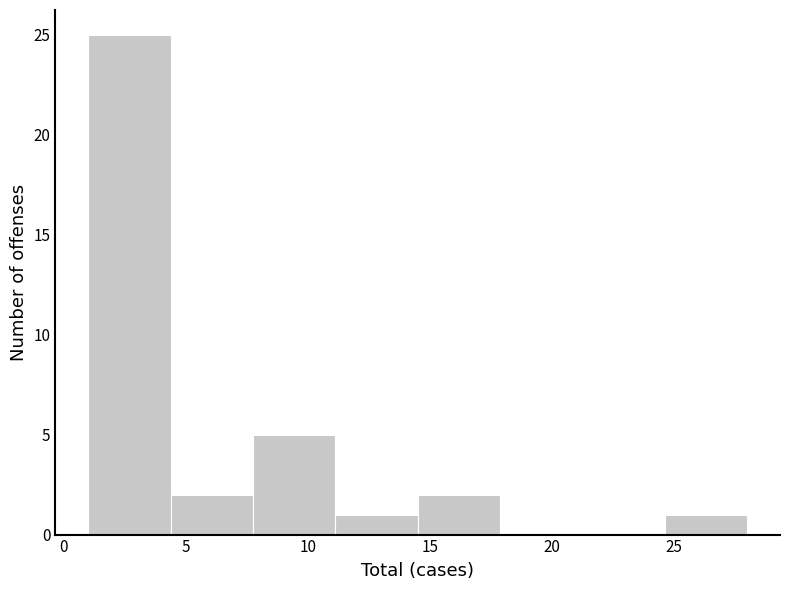

Which range on the x-axis has the tallest bar?

1.0 to 4.5